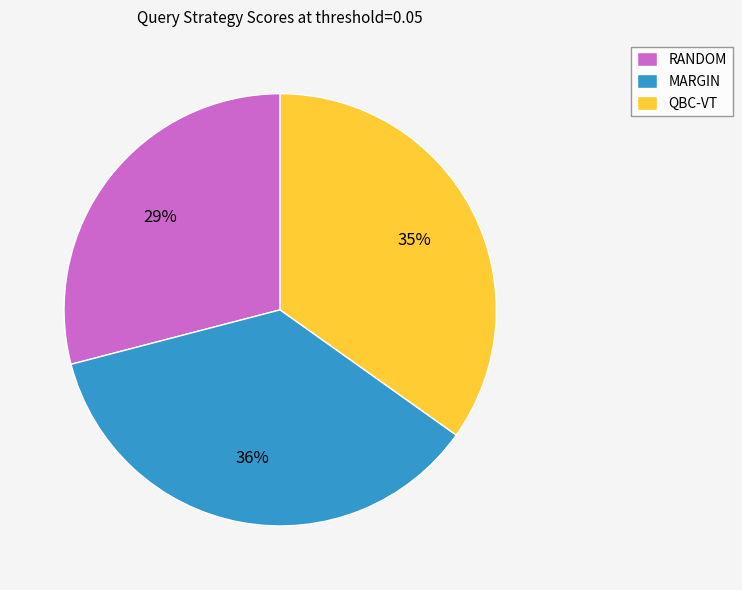

How many slices are in this pie chart?

3